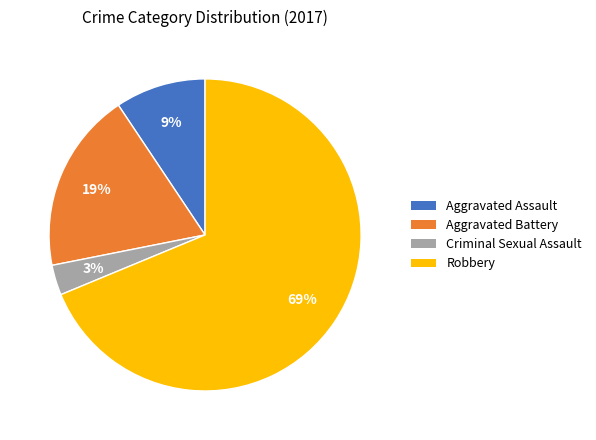

Does Criminal Sexual Assault represent more than half of the total?

No